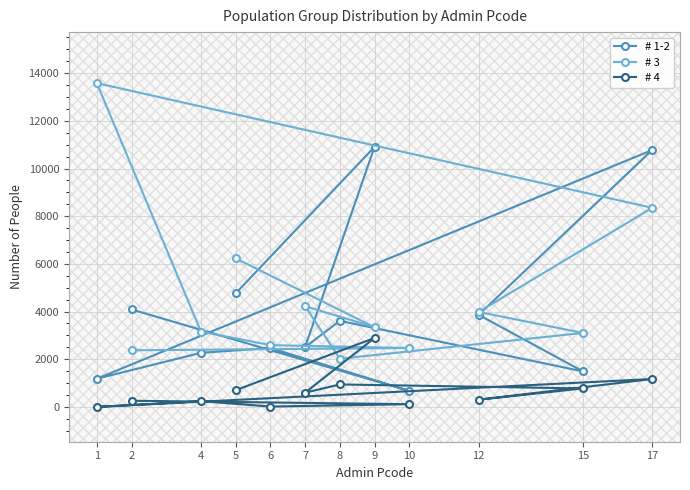

Reading right to left, list all the values displayed in this chart.

# 1-2: 5=4762.5	9=10909.3	7=2509.4	8=3610.6	15=1491.7	12=3863.6	17=10777.9	1=1181.8	4=2268.9	6=2470.8	10=672.5	2=4088.9
# 3: 5=6233.0	9=3343.0	7=4227.5	8=2021.2	15=3102.4	12=3985.5	17=8352.5	1=13585.1	4=3159.4	6=2592.3	10=2469.9	2=2375.8
# 4: 5=700.0	9=2891.7	7=596.0	8=942.8	15=774.4	12=303.2	17=1171.3	1=0.0	4=240.0	6=15.6	10=114.0	2=258.6